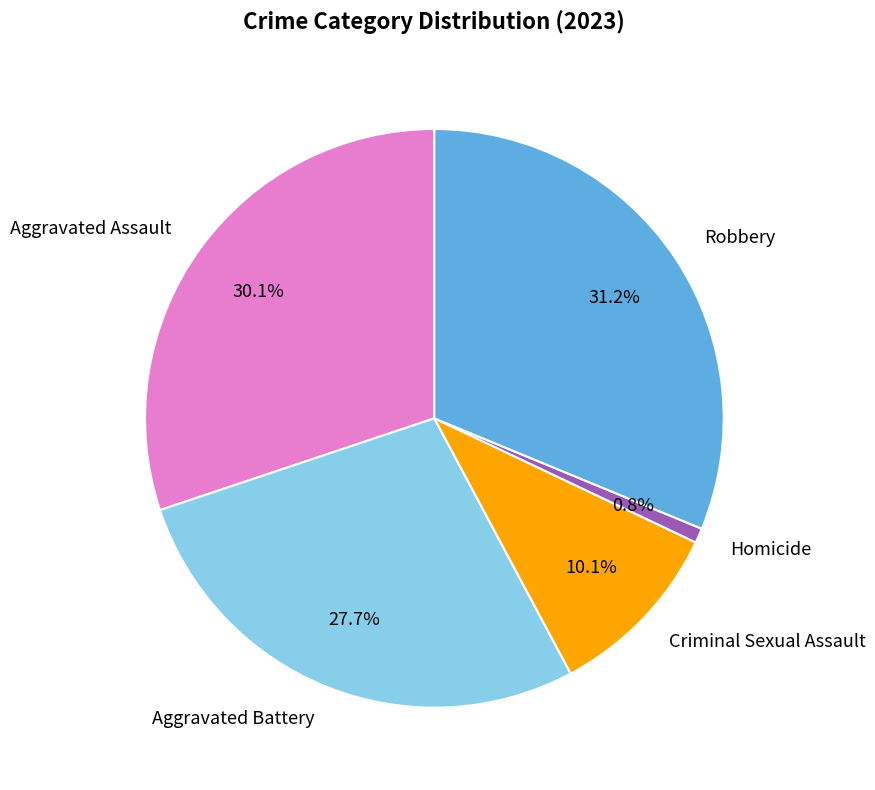

Which category has the smallest portion of the pie?

Homicide